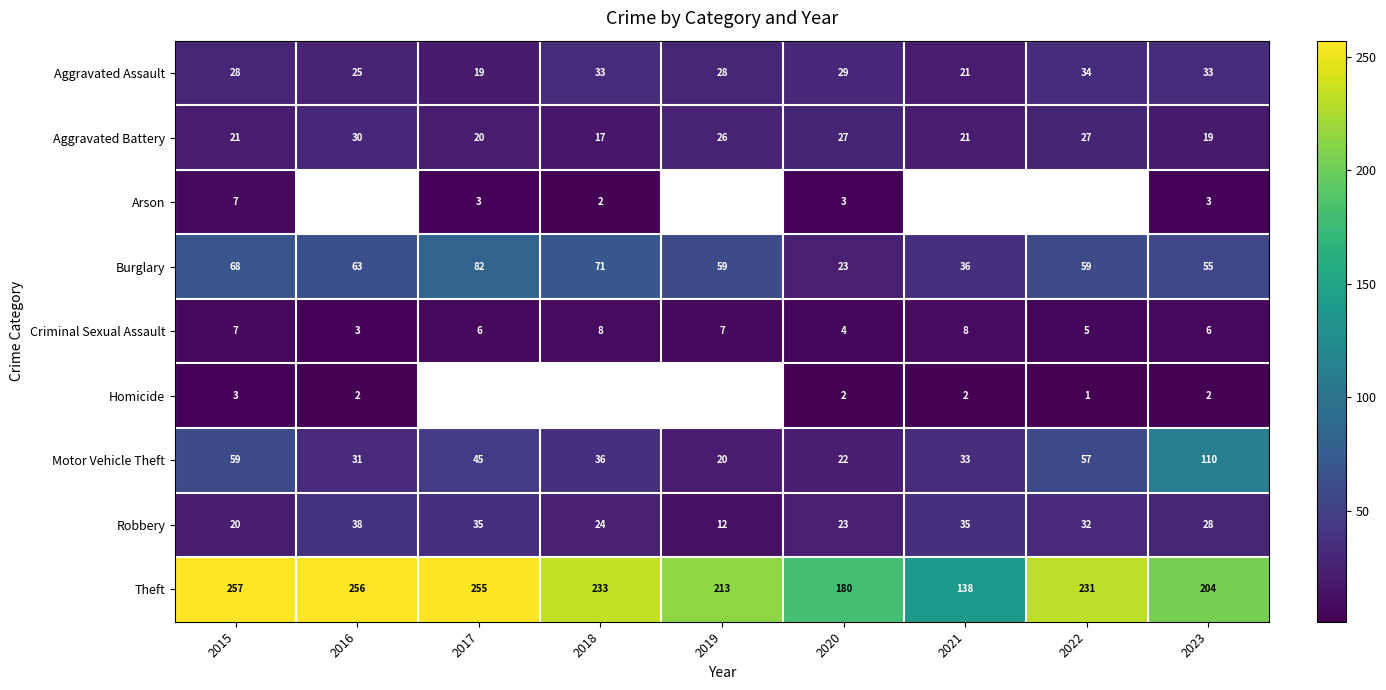

Where does the Robbery series first go above 28?

2016